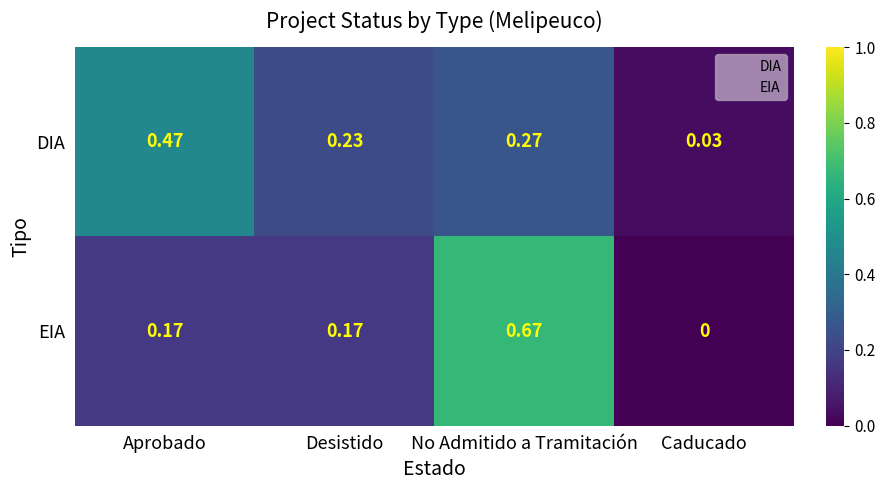

At which label does EIA reach its minimum?

Caducado